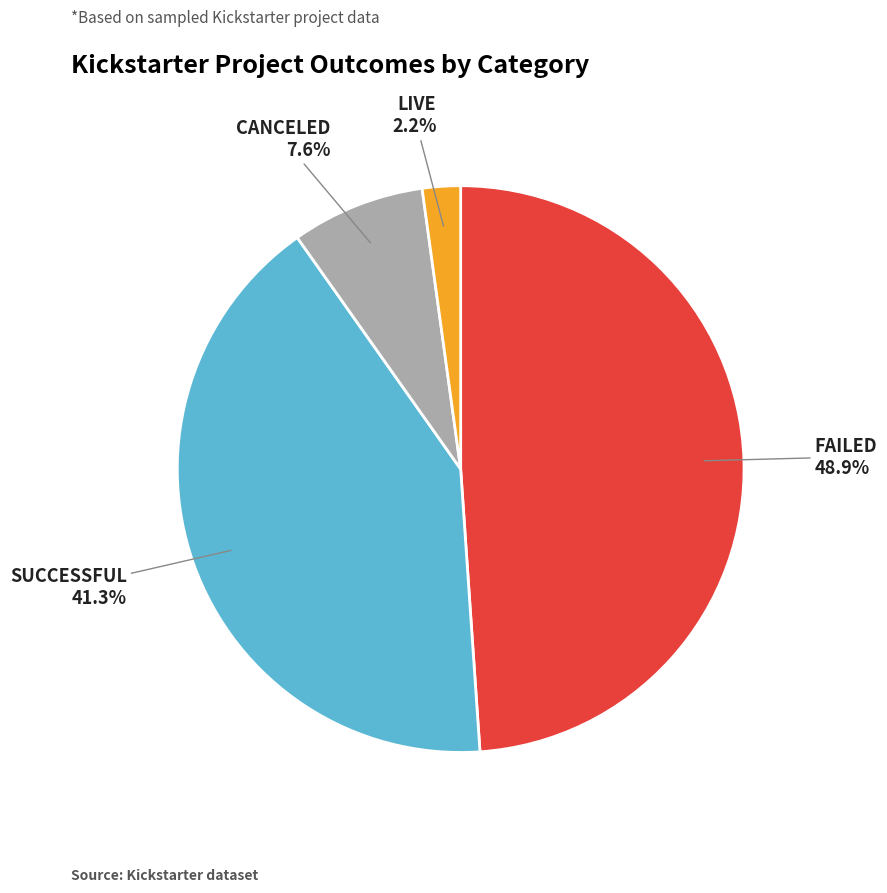

Is there a majority slice in this chart?

No